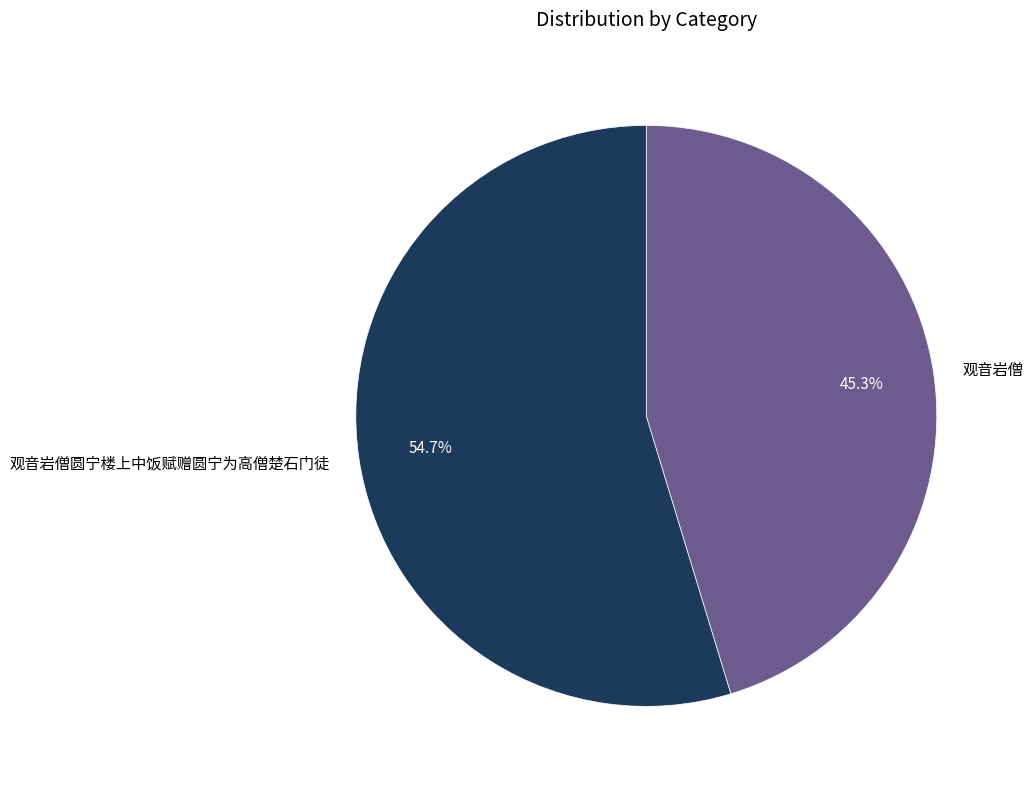

What is the largest slice in the pie chart?

观音岩僧圆宁楼上中饭赋赠圆宁为高僧楚石门徒